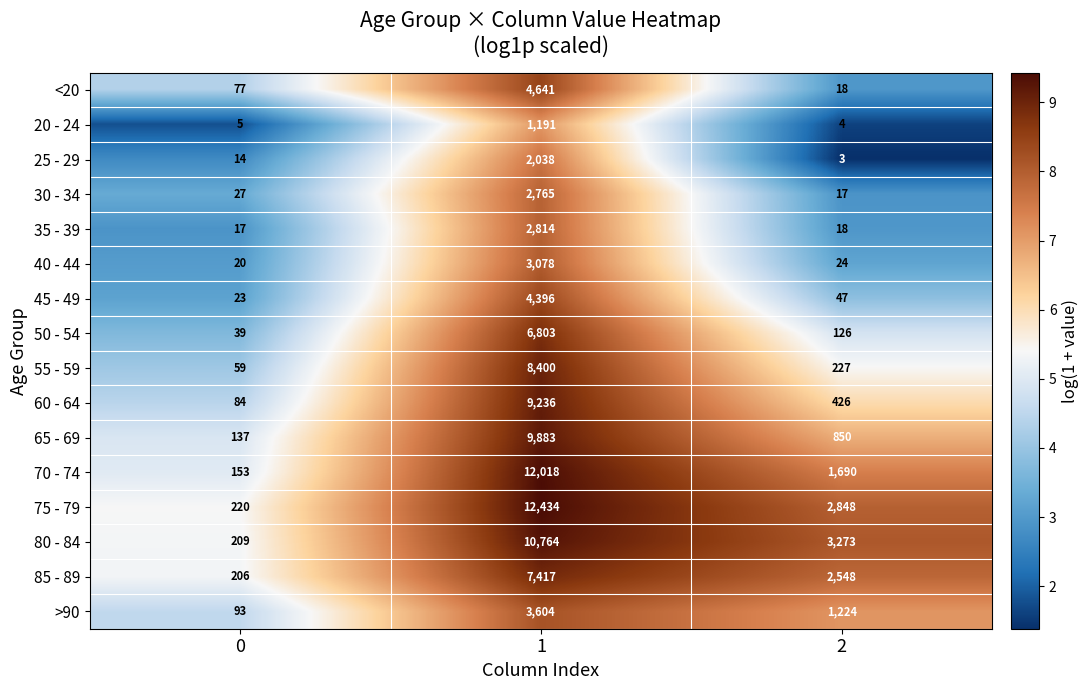

Which series has the largest range (max minus min)?

75 - 79